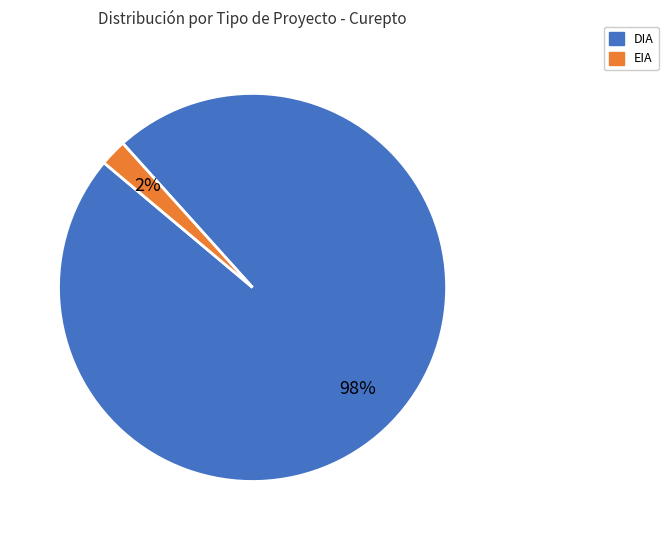

Is there any slice that represents more than half of the pie?

Yes